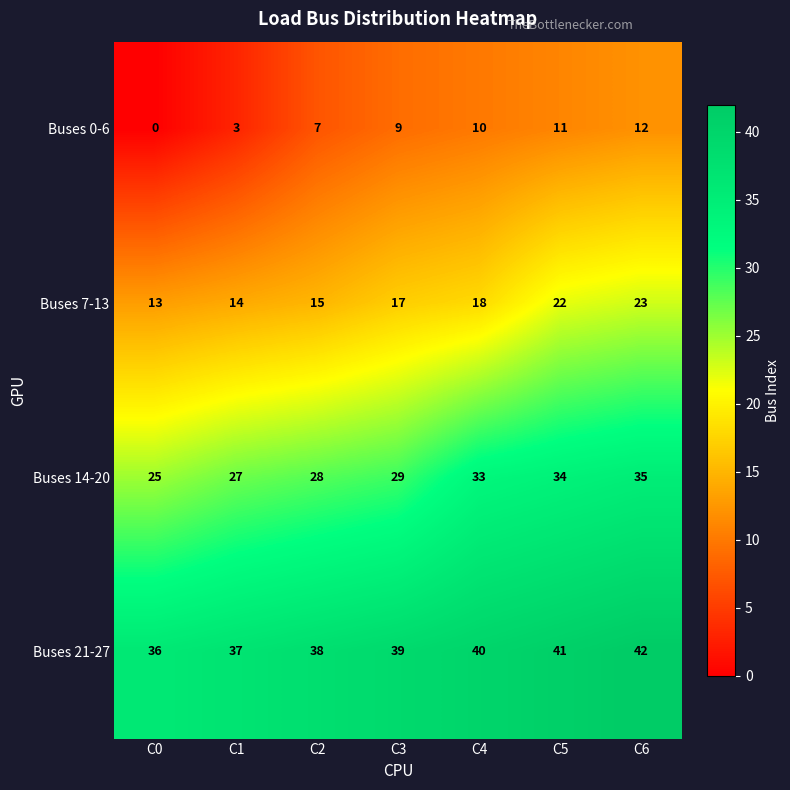

What is the average value of the Buses 21-27 series?

39